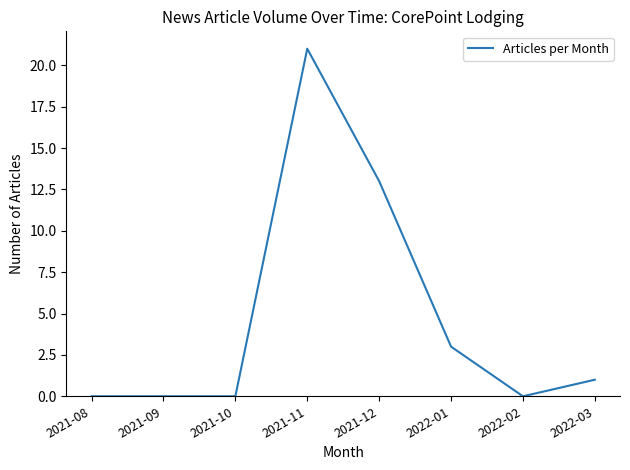

Approximately how many times larger is the value at 2021-11 compared to 2022-03?

21.0